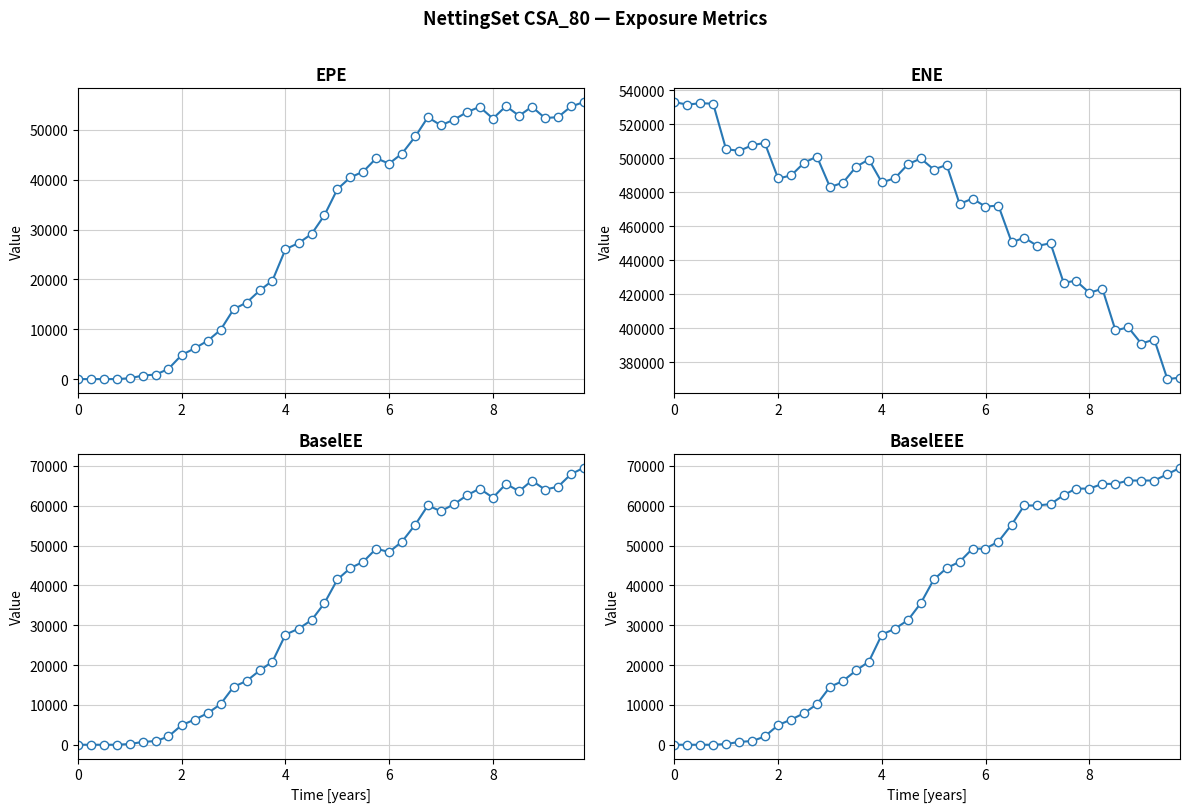

What are all the series names shown in the legend?

EPE, ENE, BaselEE, BaselEEE